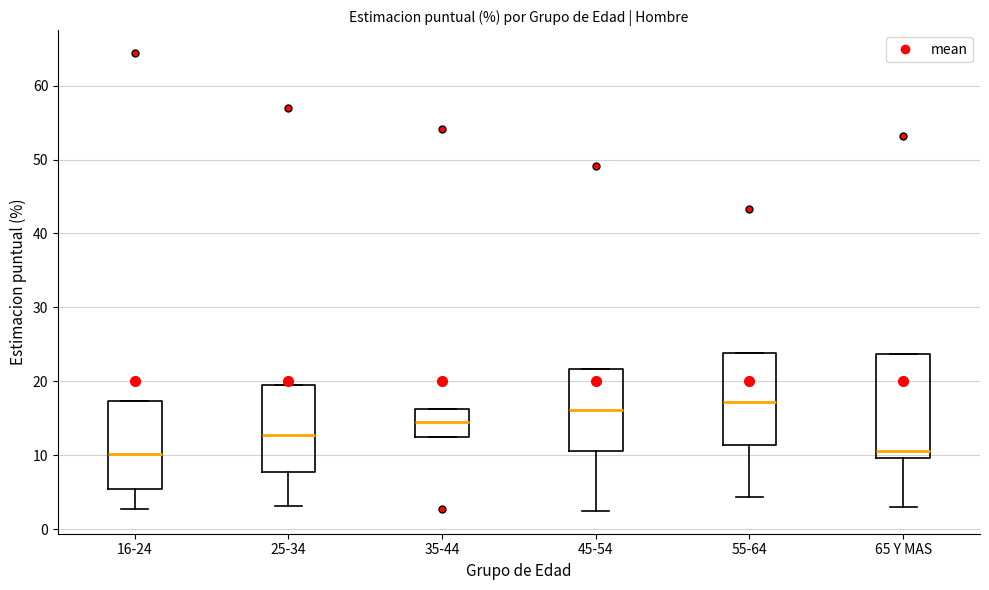

Where does the median line of the box for 55-64 sit on the y-axis? The values are not printed on the chart, so give them approximately, as read against the axis.

17